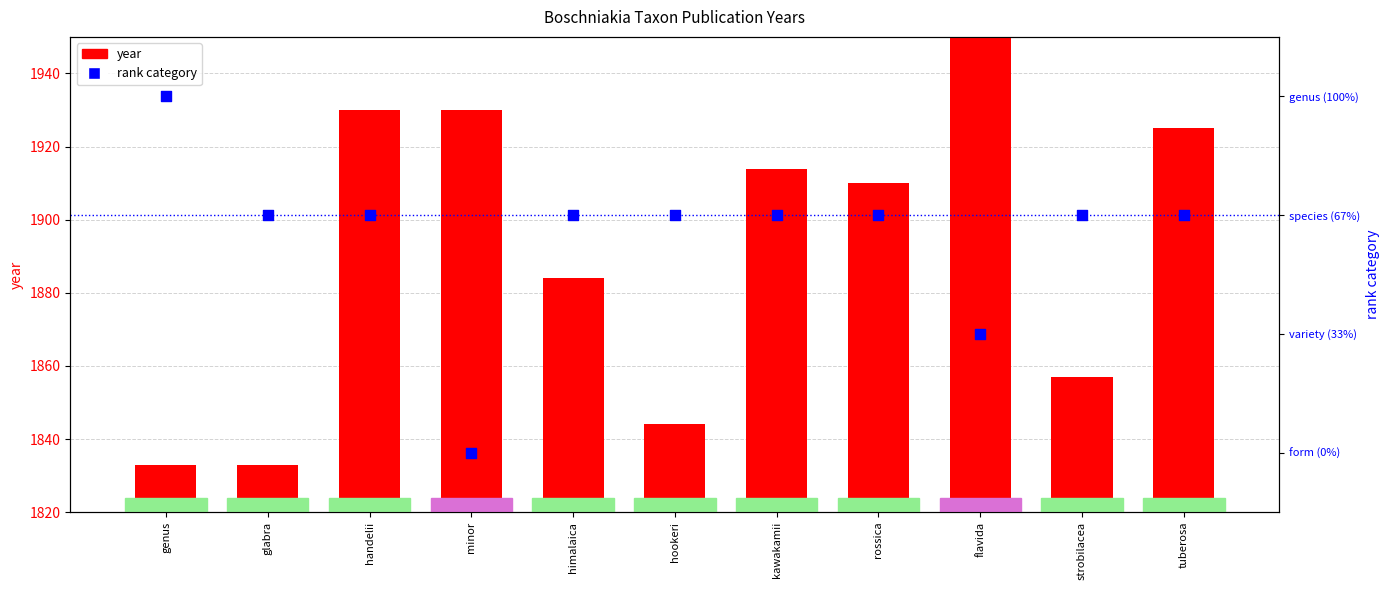

Which series has the largest total across all categories?

year